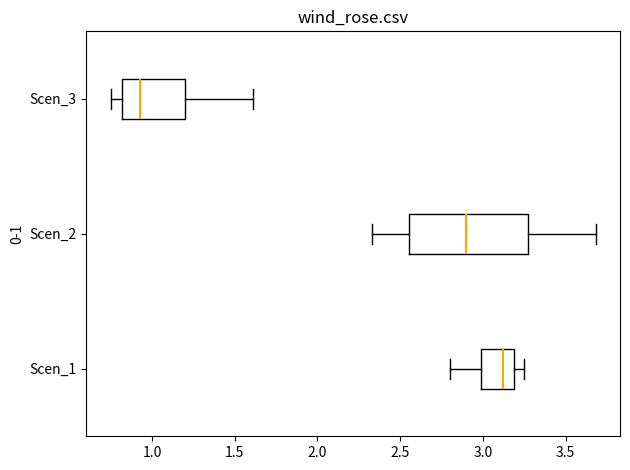

Which box has the furthest to the right median line?

Scen_1